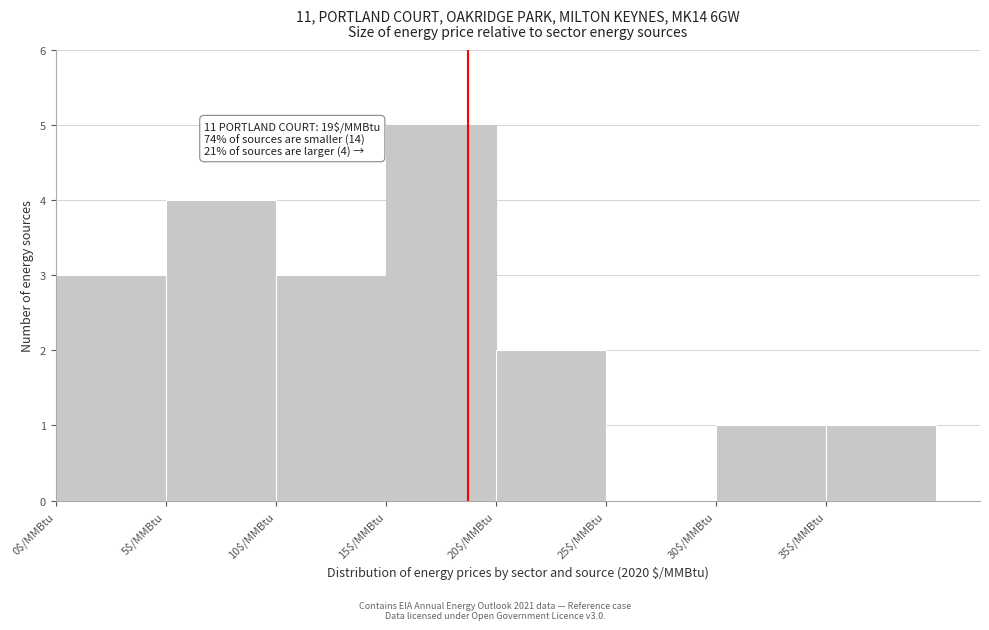

Over which range of the x-axis is the bar tallest?

15 to 20